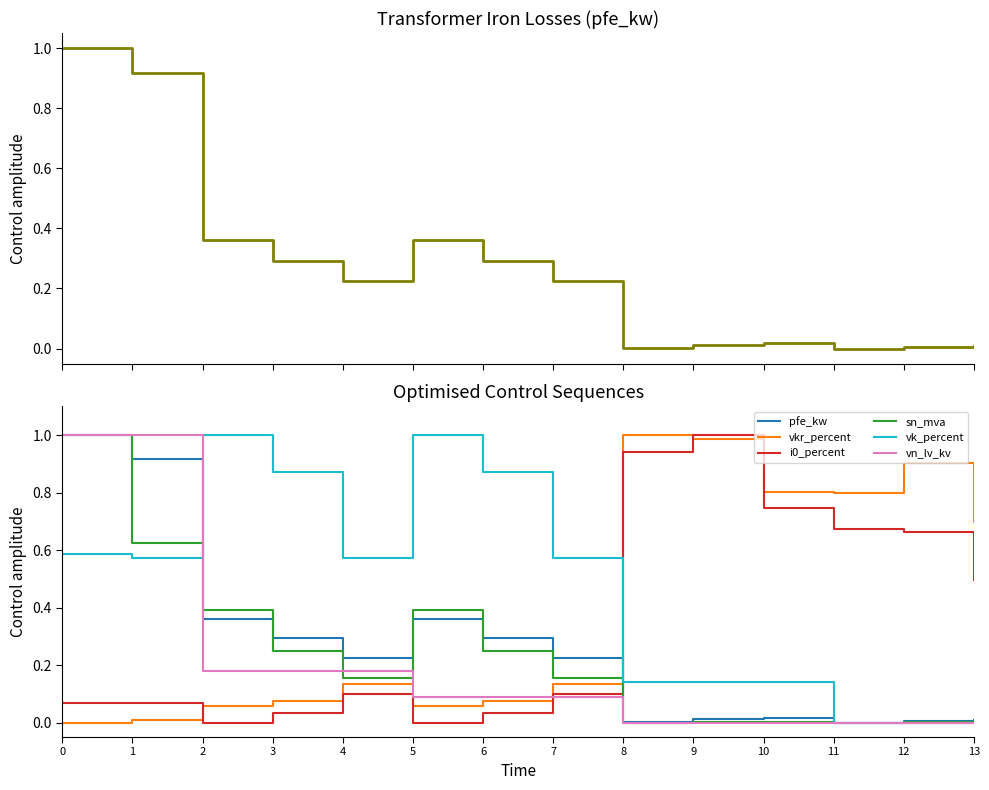

How many positive values does the sn_mva series have?

12